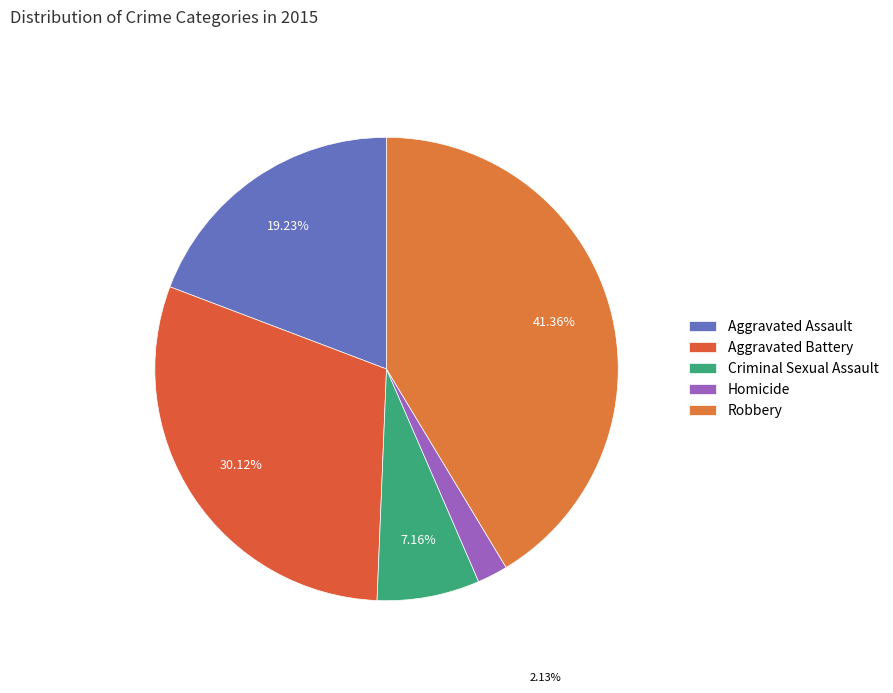

What percentage is the Criminal Sexual Assault slice, to the nearest percent?

7%